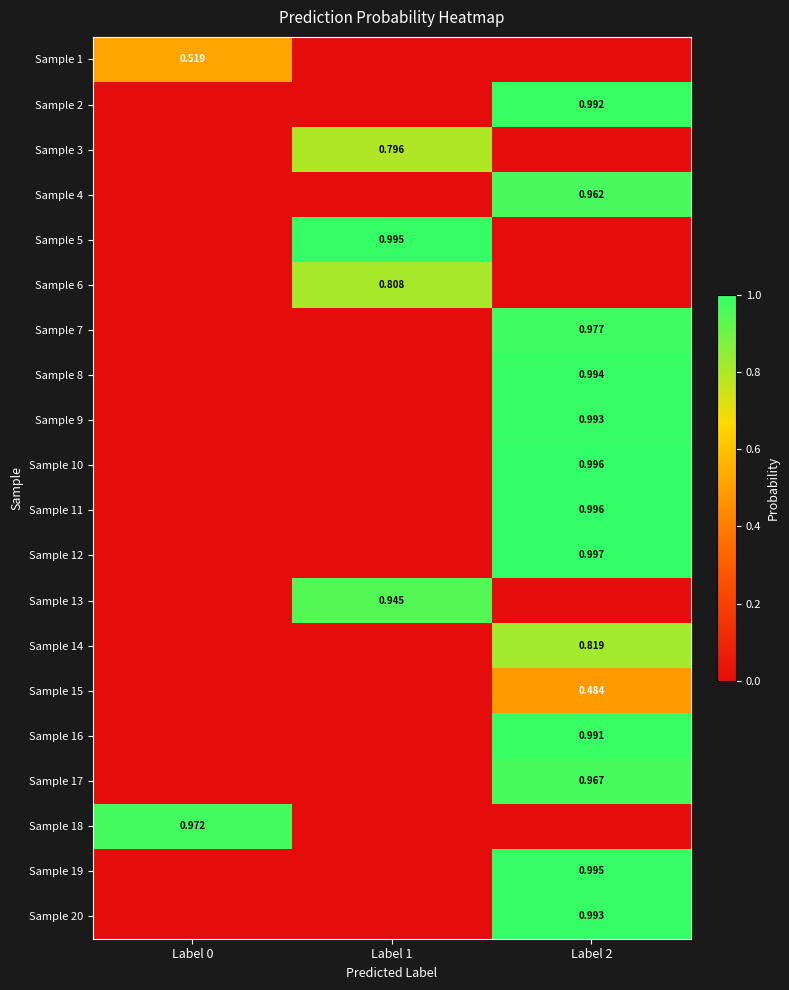

At which label does Sample 20 reach its minimum?

Label 0